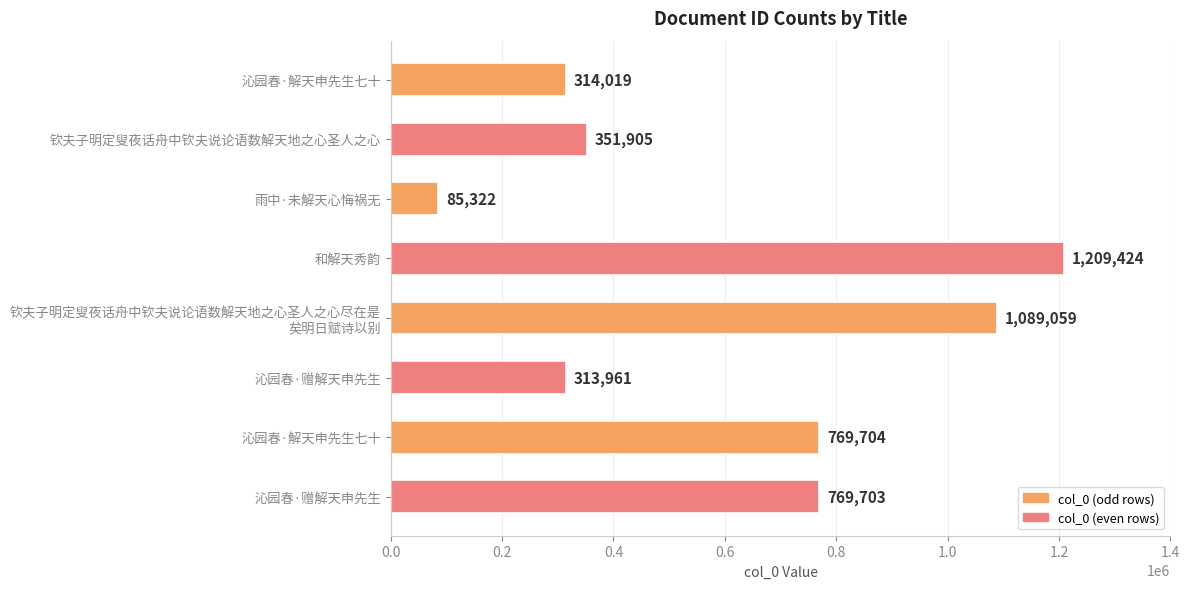

Are the bars horizontal?

Yes